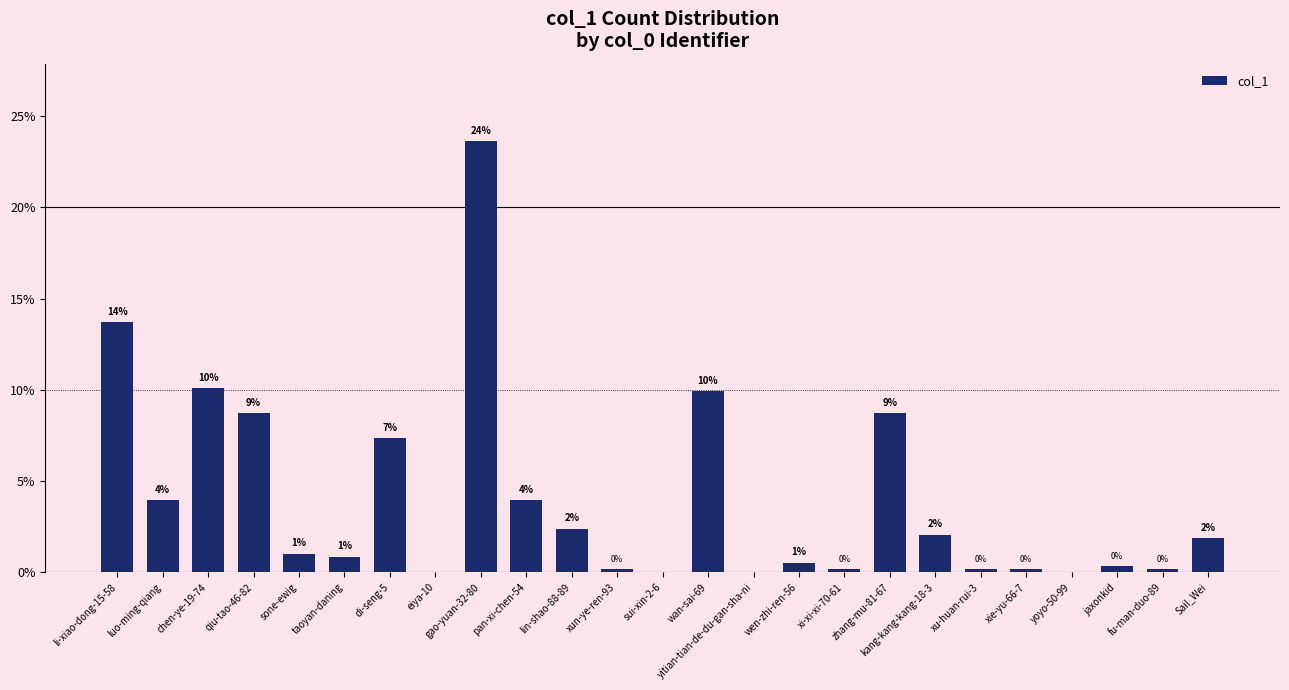

The chart shows a value of 0.0 at sui-xin-2-6. True or false?

True